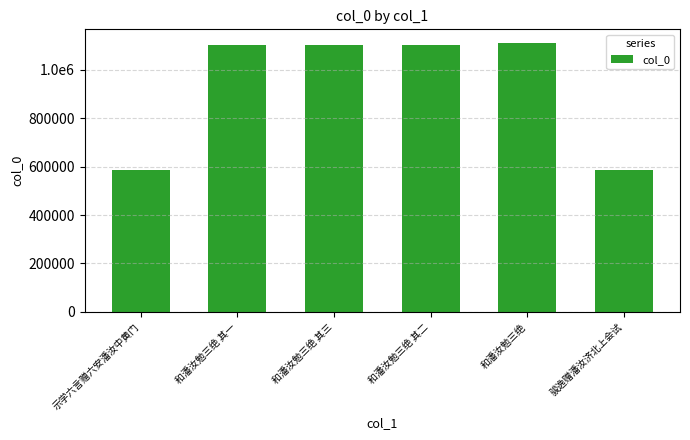

Are the bars horizontal?

No